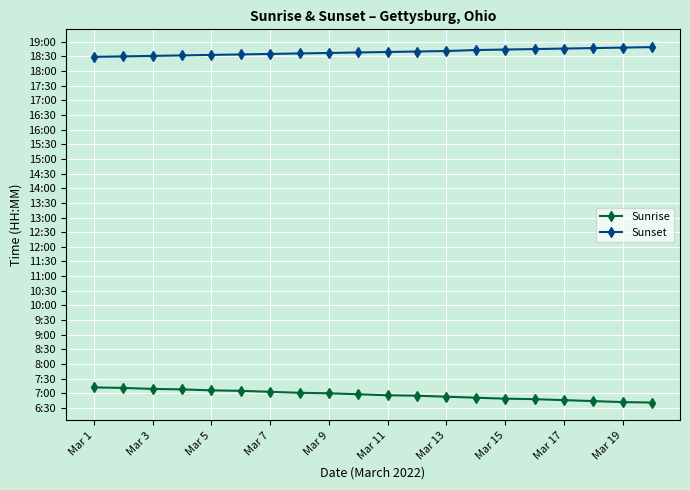

Is this an area chart (filled region under the line)?

No